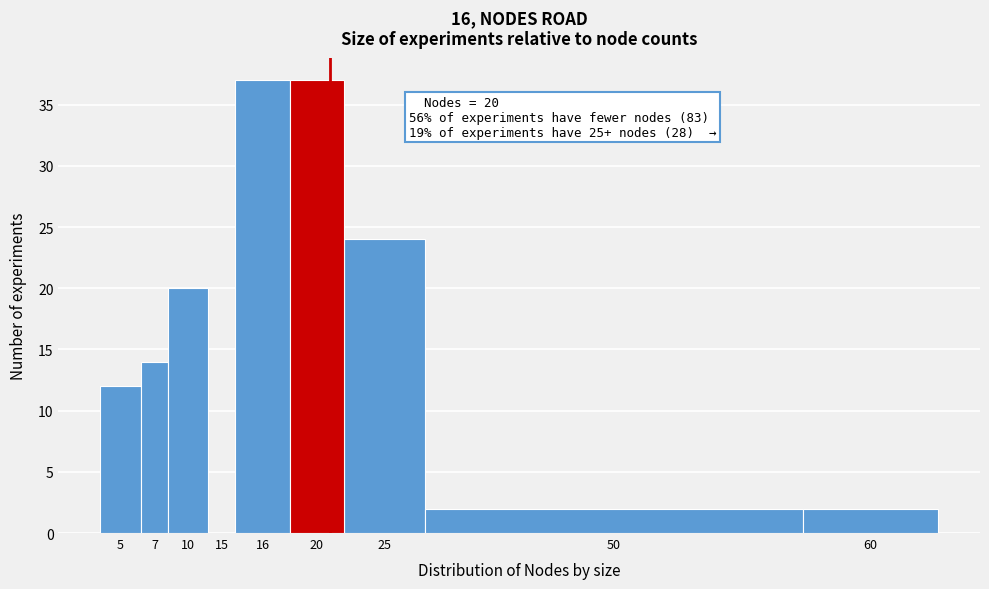

Reading left to right, what are all the values shown in this chart?

5=12	7=14	10=20	15=0	16=37	20=37	25=24	50=2	60=2